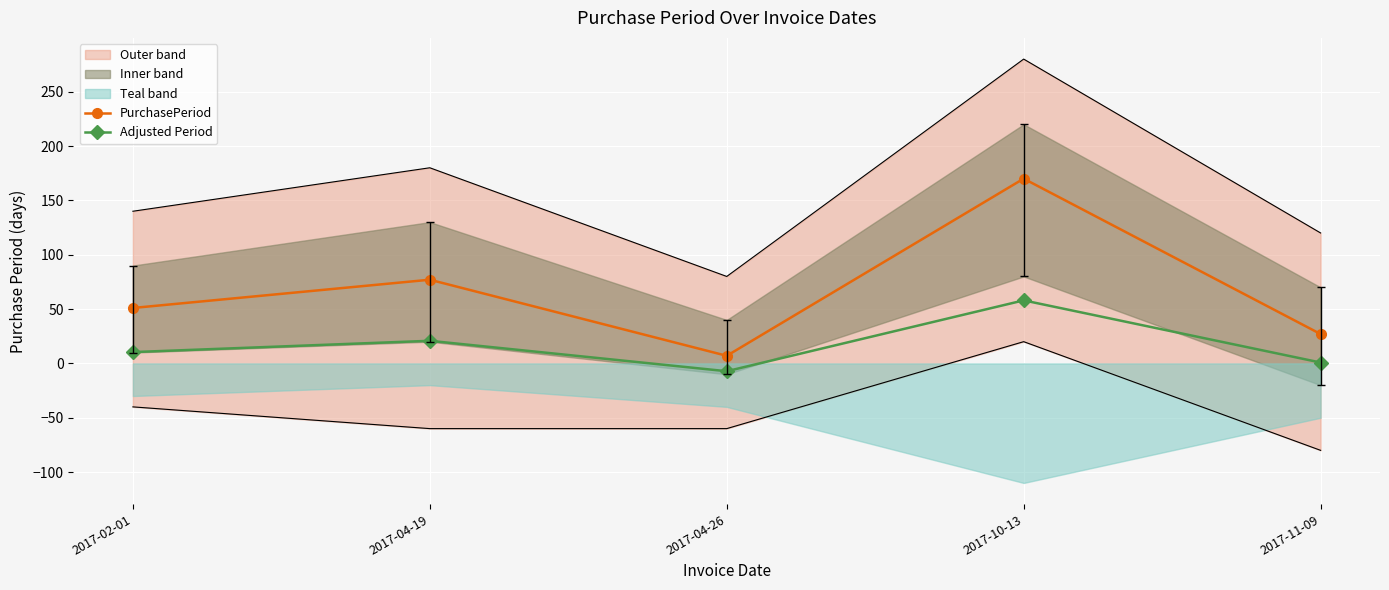

Which series has the largest range (max minus min)?

PurchasePeriod